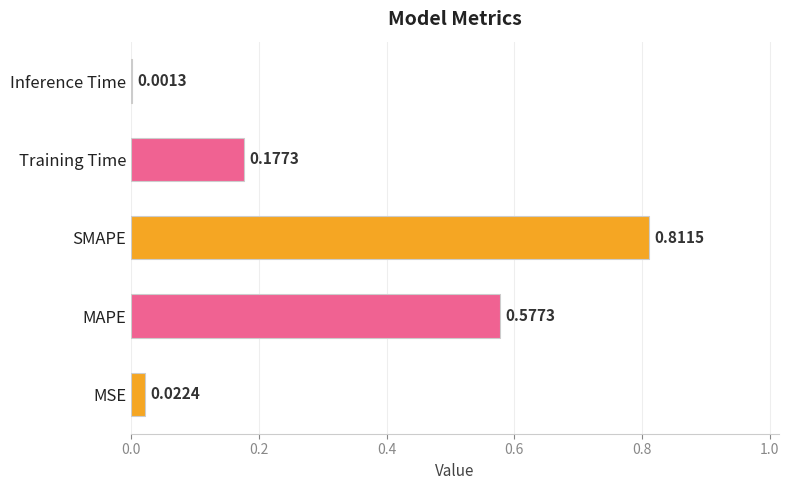

At which label is the value closest to 0?

Inference Time